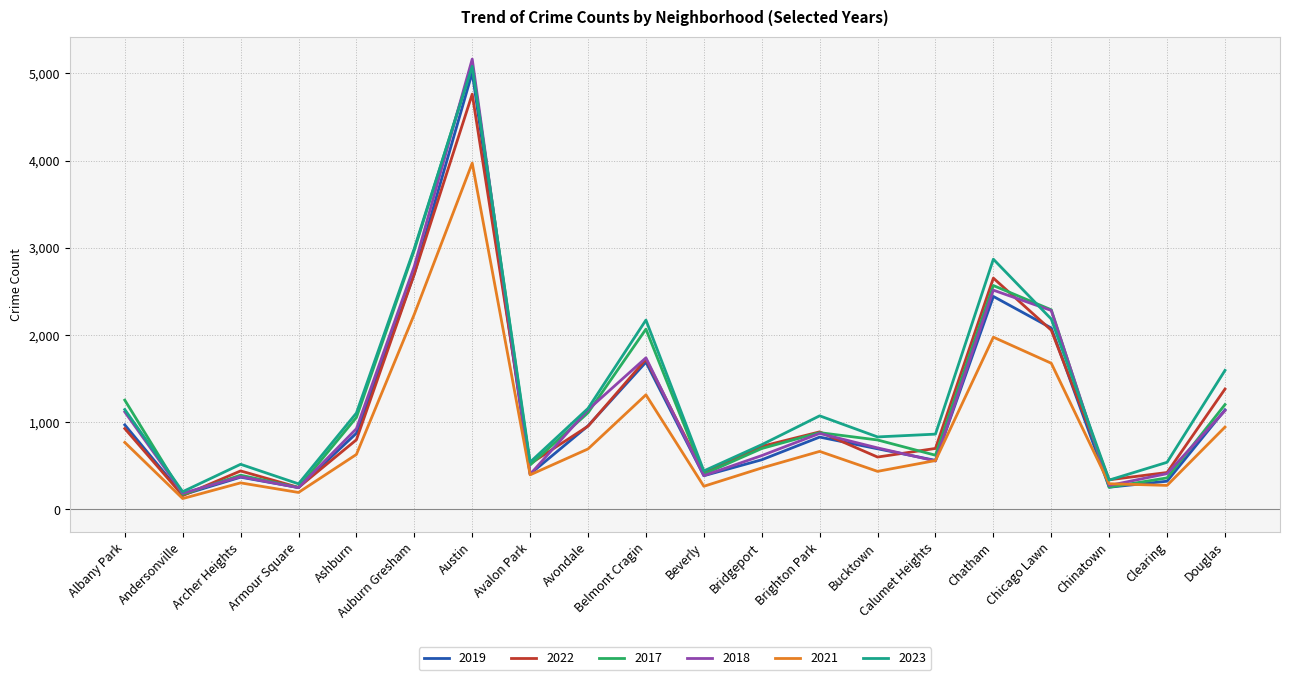

The 2019 series shows 2984 at Belmont Cragin. True or false?

False